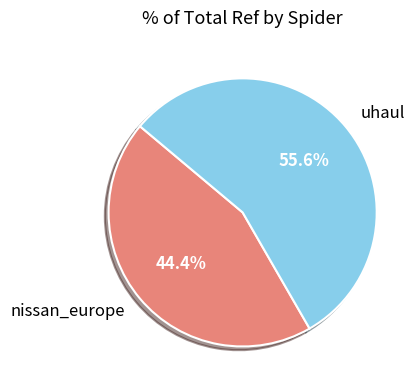

To the nearest percent, what is the combined percentage of nissan_europe and uhaul?

100%